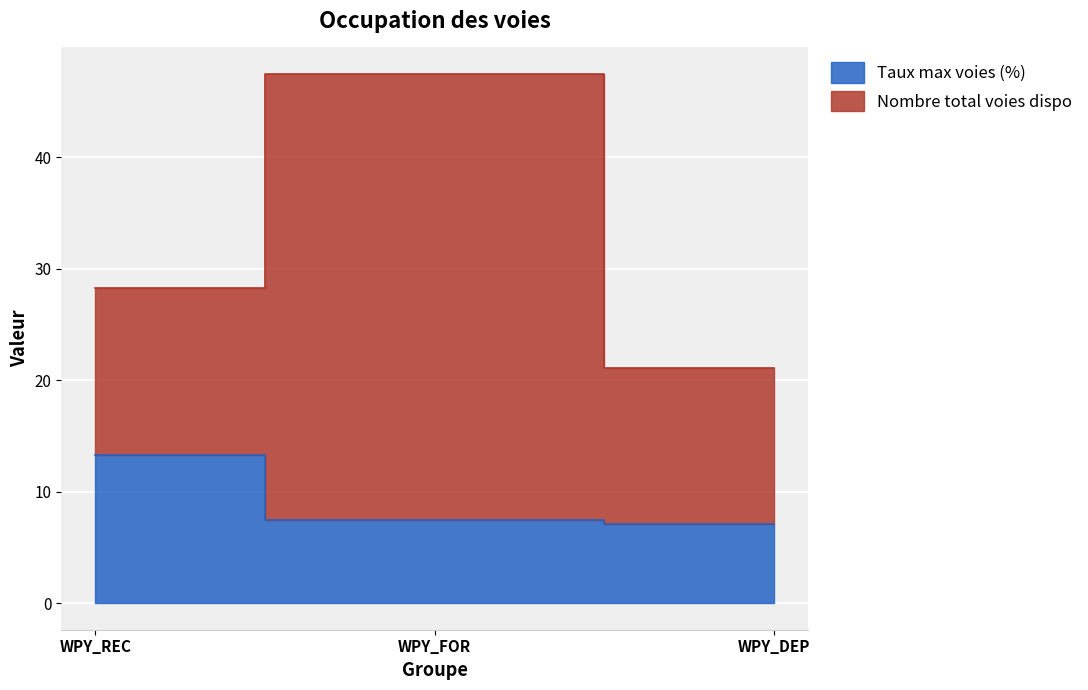

What is the ratio of the value at WPY_REC to the value at WPY_DEP?

1.9